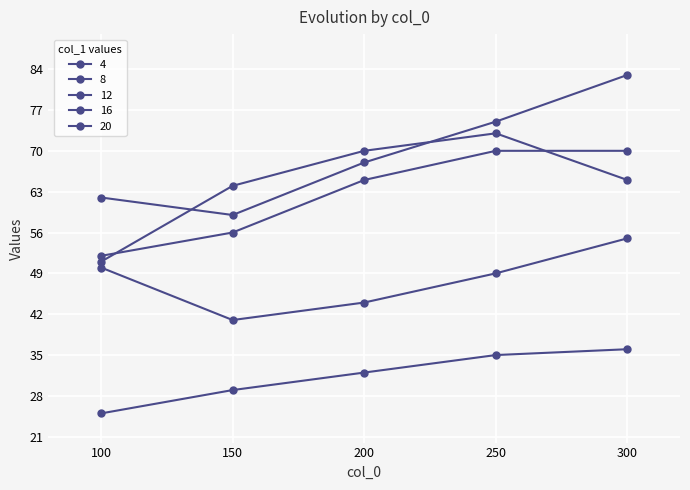

Is this an area chart (filled region under the line)?

No